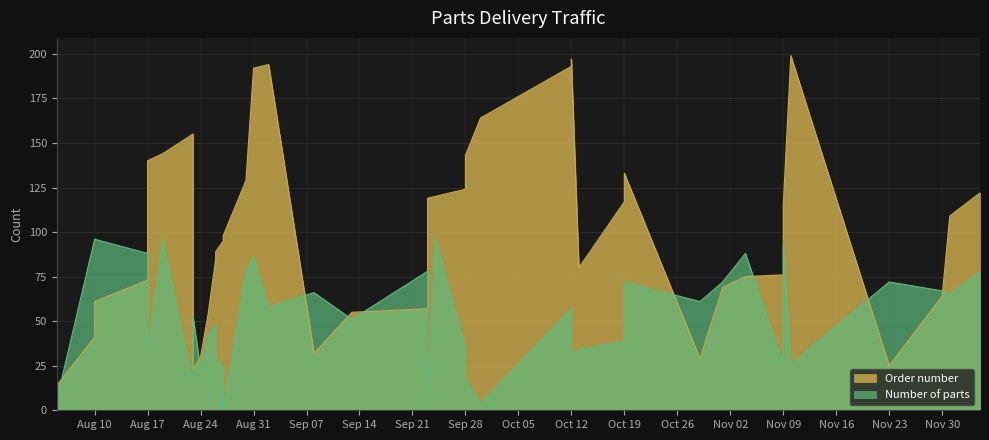

What is the approximate value of Order number at 2021-09-23, to the nearest 50?

100